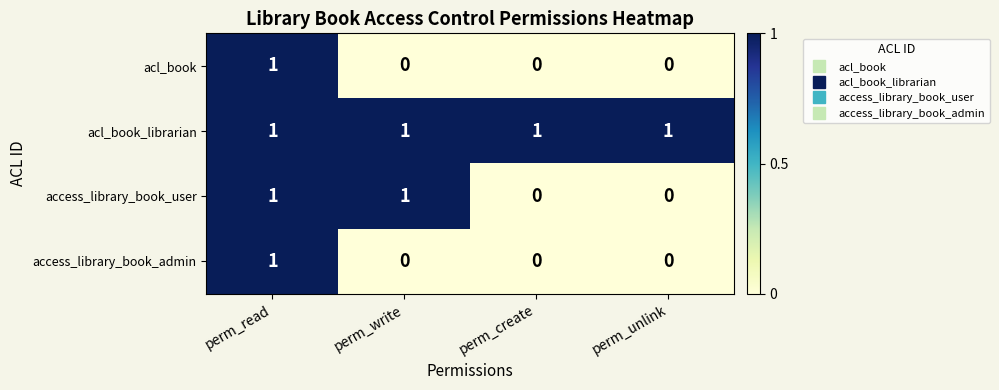

At which label does access_library_book_admin reach its peak?

perm_read